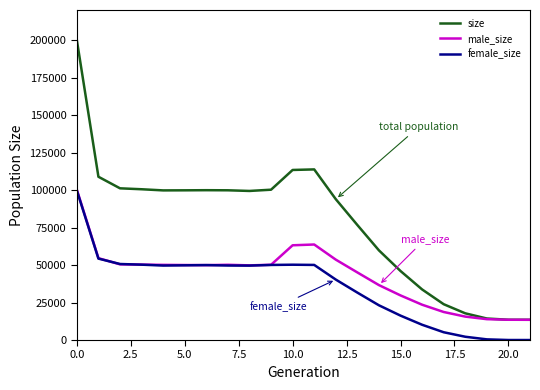

What is the maximum value for female_size?

99700